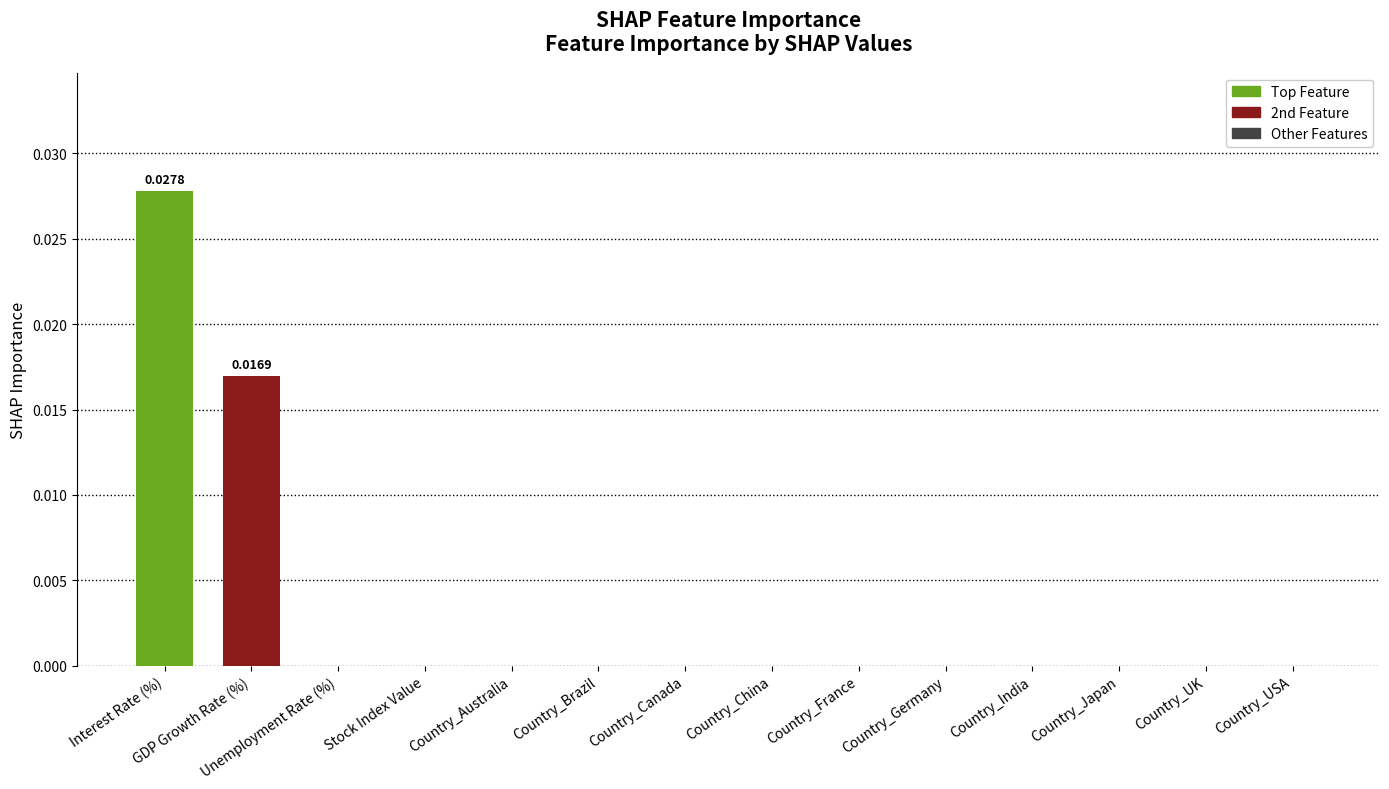

At which category does the chart reach its peak across all series?

Interest Rate (%)